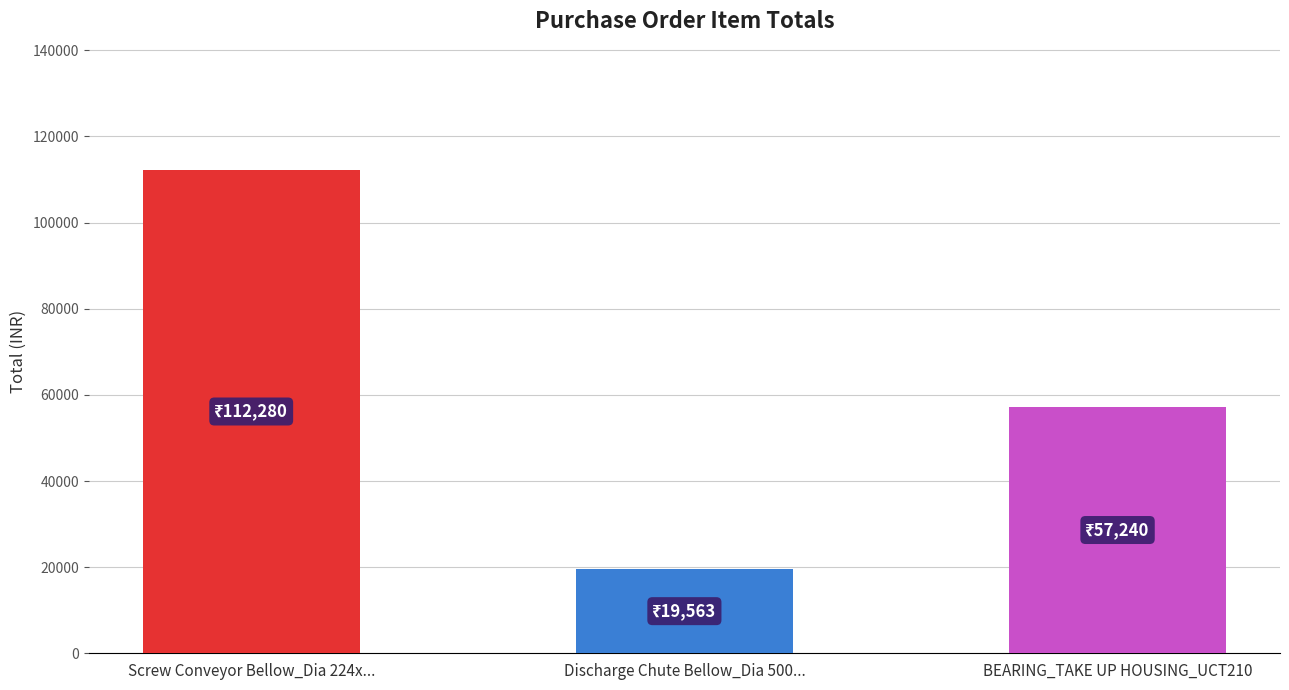

How many values are below 57240?

1